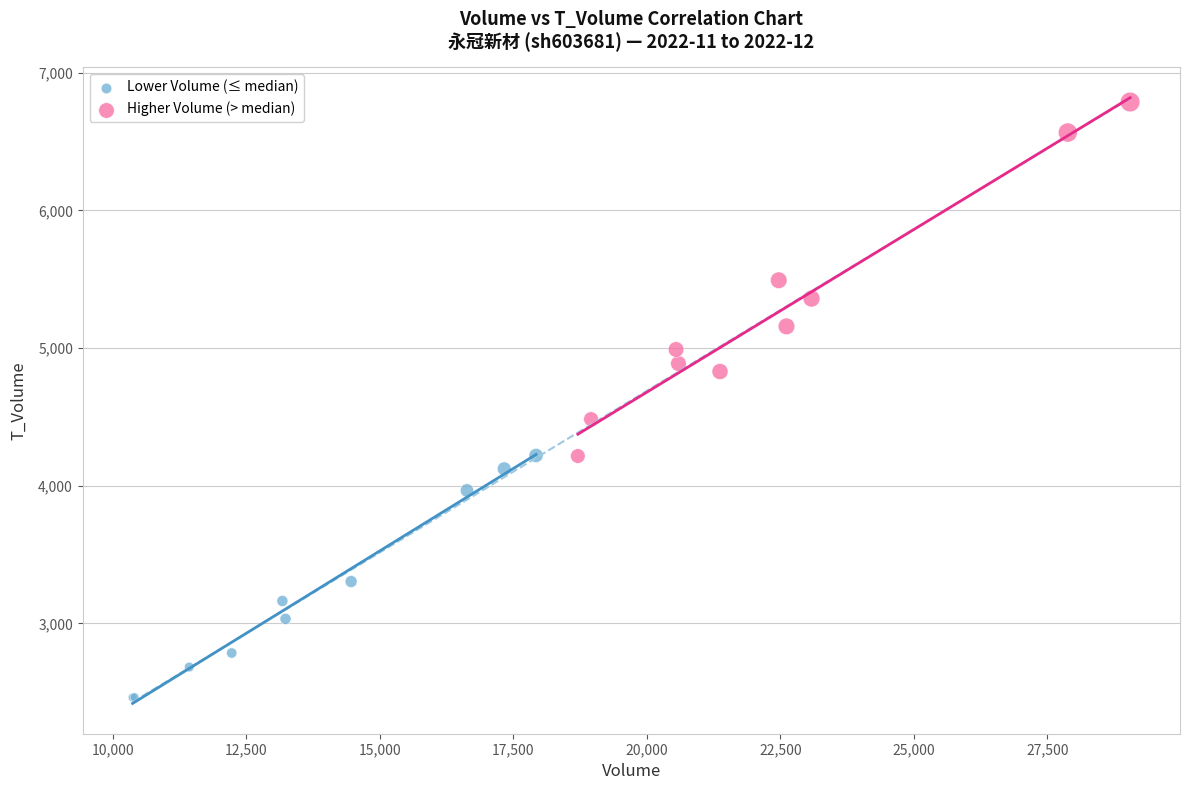

Which series reaches the maximum Y coordinate?

Higher Volume (> median)